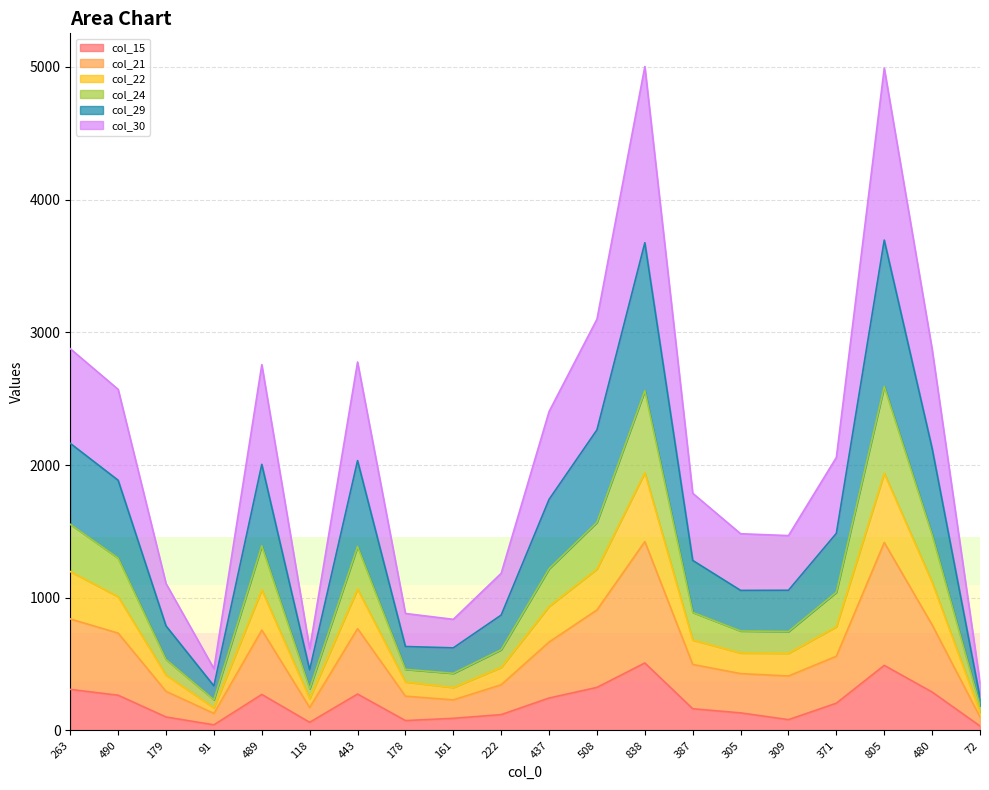

True or false: col_22 has more than 2 interior local peaks.

True